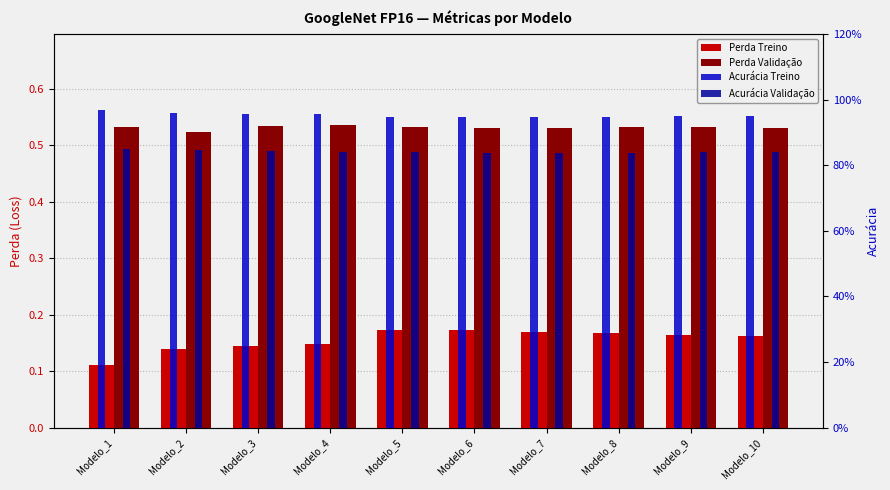

Reading left to right, transcribe all the data shown in this chart.

Perda Treino: Modelo_1=0.1	Modelo_2=0.1	Modelo_3=0.1	Modelo_4=0.1	Modelo_5=0.2	Modelo_6=0.2	Modelo_7=0.2	Modelo_8=0.2	Modelo_9=0.2	Modelo_10=0.2
Perda Validação: Modelo_1=0.5	Modelo_2=0.5	Modelo_3=0.5	Modelo_4=0.5	Modelo_5=0.5	Modelo_6=0.5	Modelo_7=0.5	Modelo_8=0.5	Modelo_9=0.5	Modelo_10=0.5
Acurácia Treino: Modelo_1=1.0	Modelo_2=1.0	Modelo_3=1.0	Modelo_4=1.0	Modelo_5=0.9	Modelo_6=0.9	Modelo_7=0.9	Modelo_8=0.9	Modelo_9=0.9	Modelo_10=1.0
Acurácia Validação: Modelo_1=0.8	Modelo_2=0.8	Modelo_3=0.8	Modelo_4=0.8	Modelo_5=0.8	Modelo_6=0.8	Modelo_7=0.8	Modelo_8=0.8	Modelo_9=0.8	Modelo_10=0.8